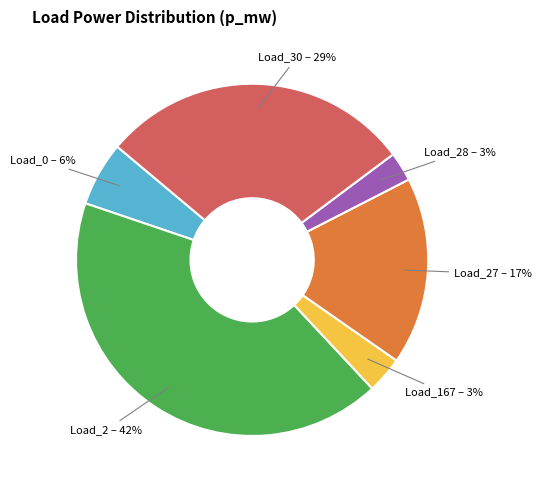

Is there a majority slice in this chart?

No